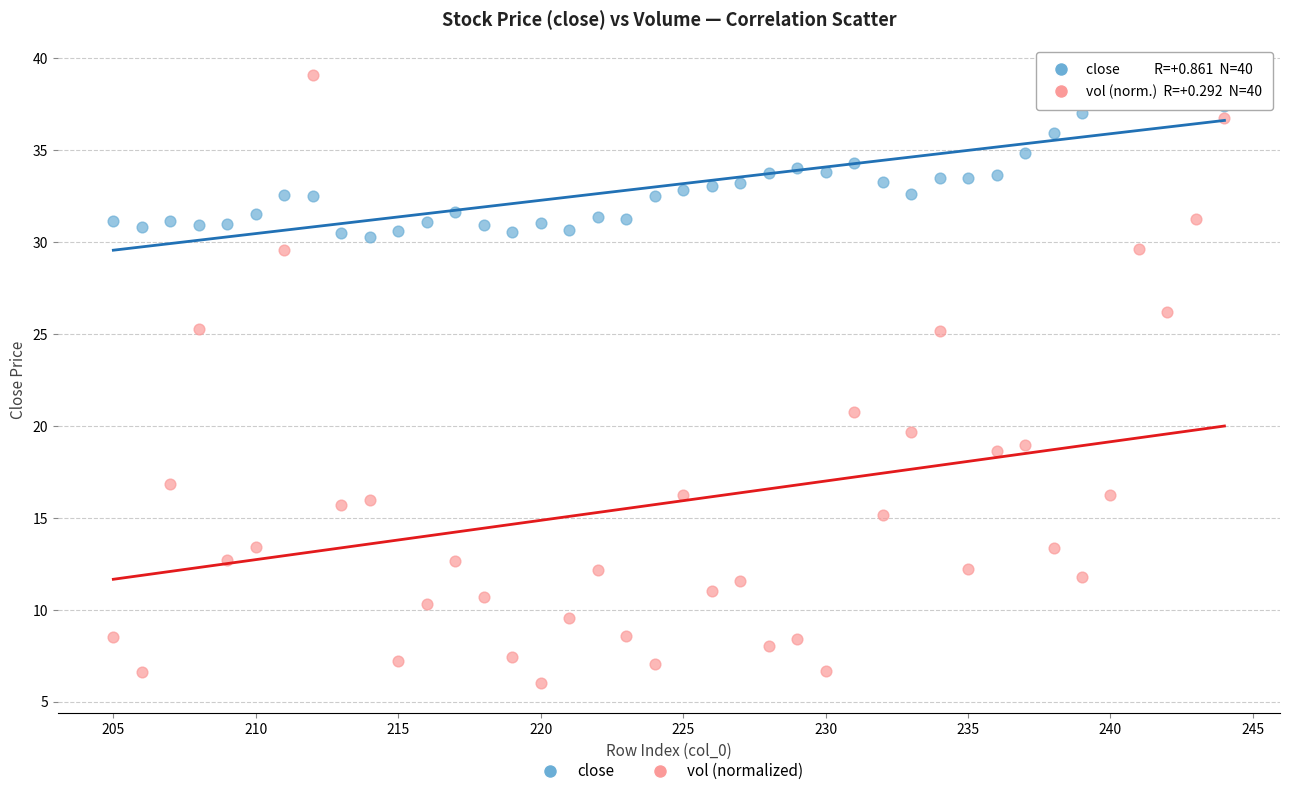

Which series reaches the minimum Y coordinate?

vol (normalized)